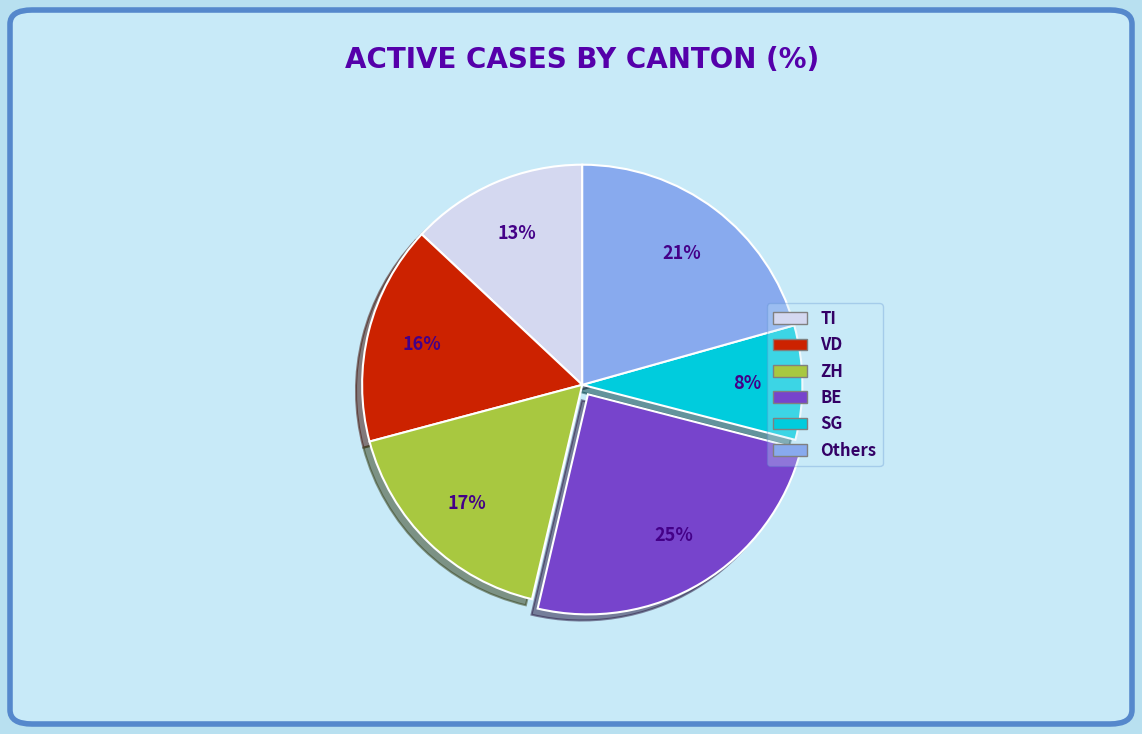

Is there a majority slice in this chart?

No